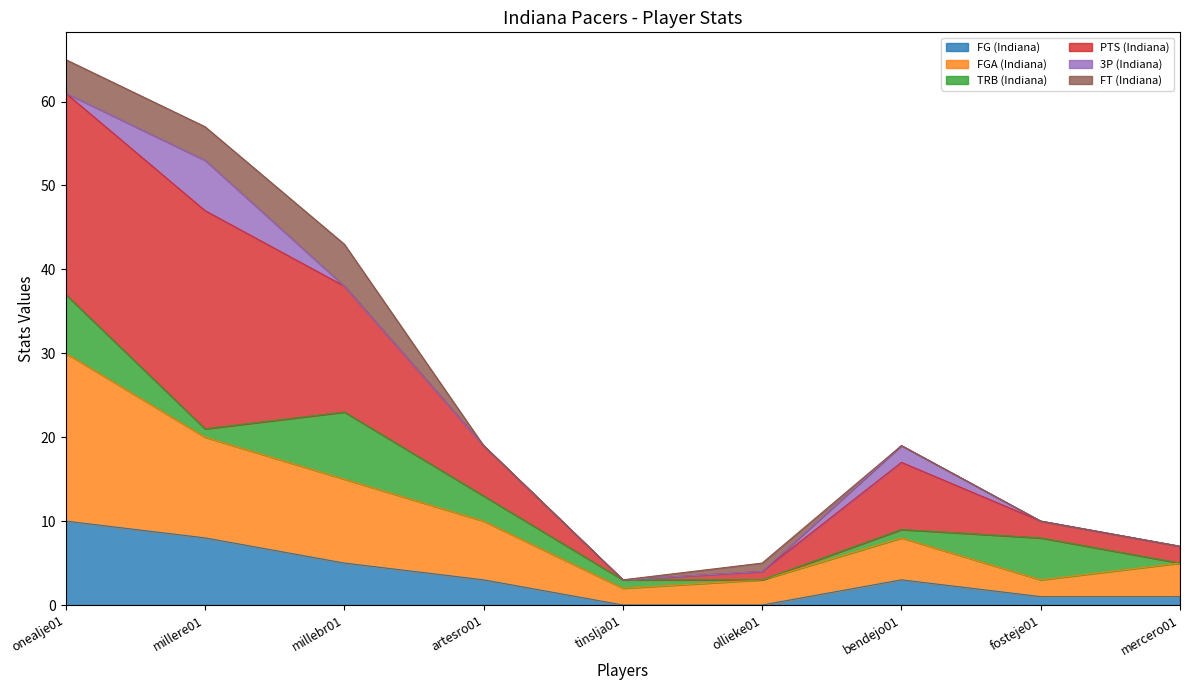

At which label does PTS (Indiana) reach its minimum?

tinslja01